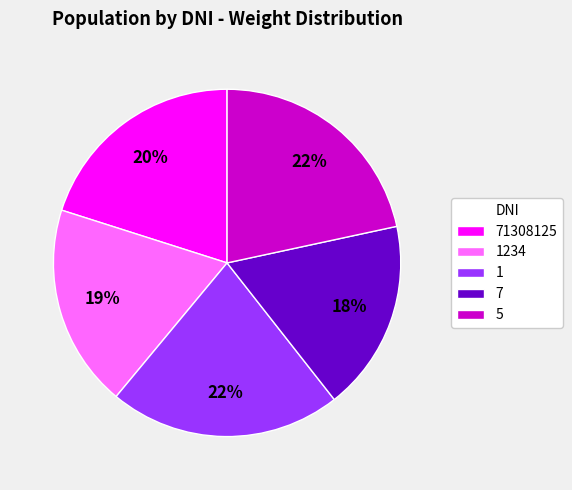

Combined, do 5 and 1234 account for over 50%?

No